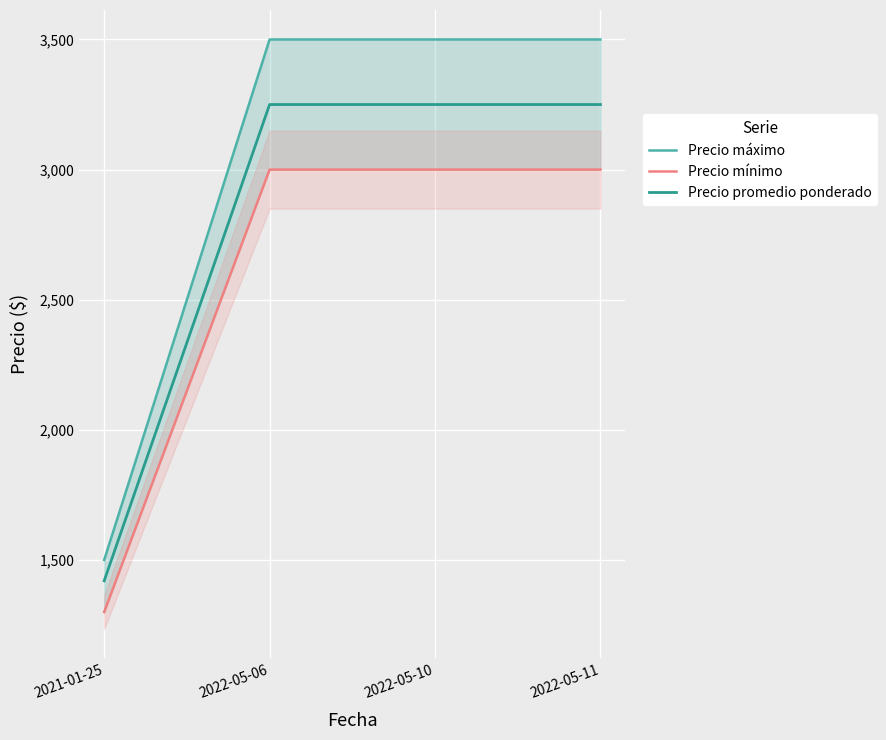

Which series has the largest range (max minus min)?

Precio máximo